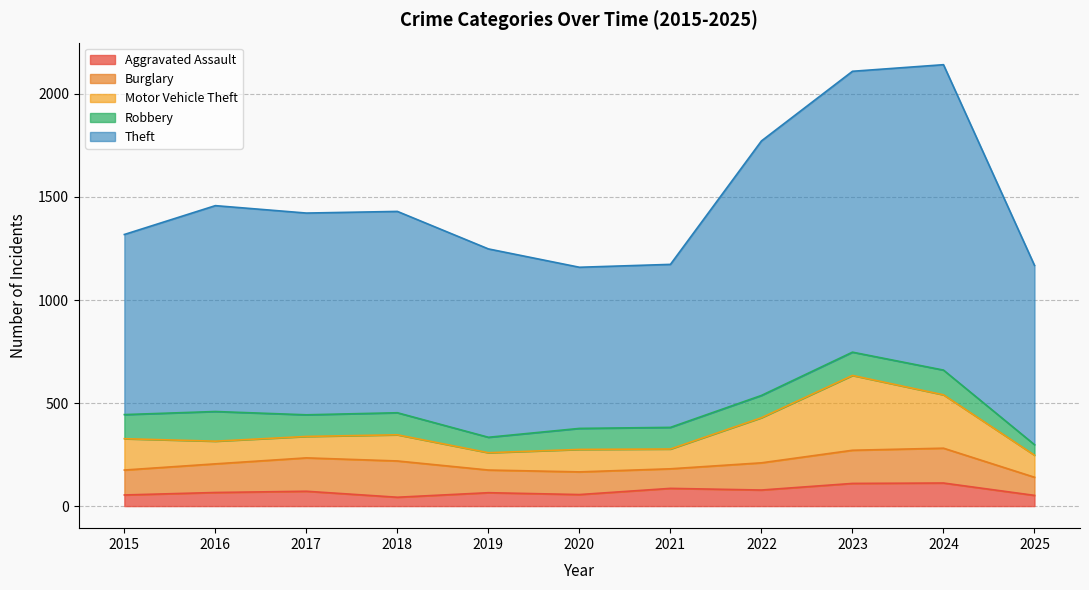

Reading left to right, transcribe all the data shown in this chart.

Aggravated Assault: 54	66	72	43	65	56	86	78	110	112	52
Burglary: 121	139	162	176	110	110	95	132	161	169	88
Motor Vehicle Theft: 152	110	104	127	84	109	96	219	363	259	107
Robbery: 117	144	105	107	75	102	105	108	113	120	51
Theft: 874	999	979	977	914	782	791	1235	1363	1482	870